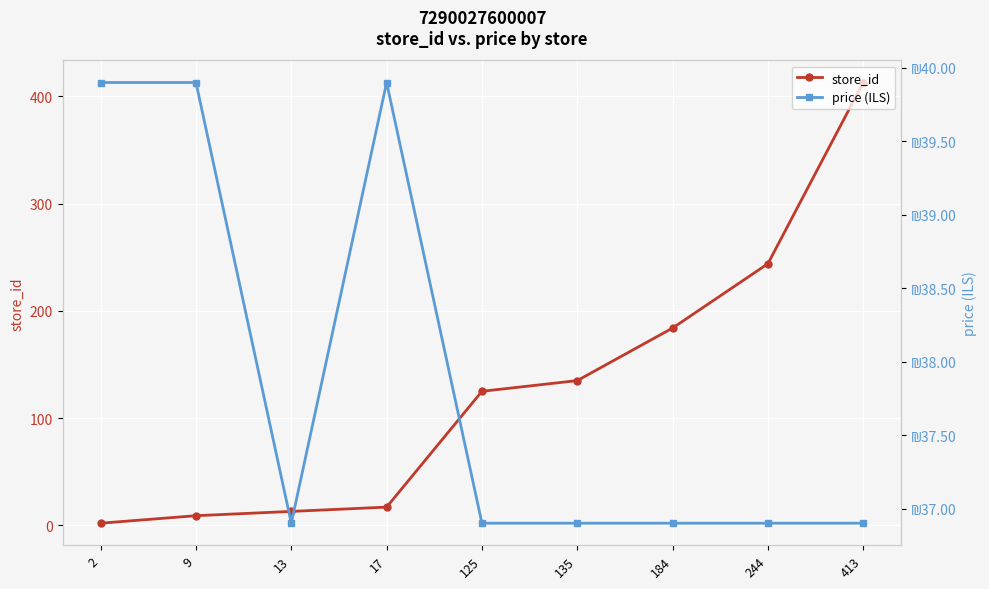

Reading left to right, extract all data points from this chart.

store_id: 2.0	9.0	13.0	17.0	125.0	135.0	184.0	244.0	413.0
price (ILS): 39.9	39.9	36.9	39.9	36.9	36.9	36.9	36.9	36.9